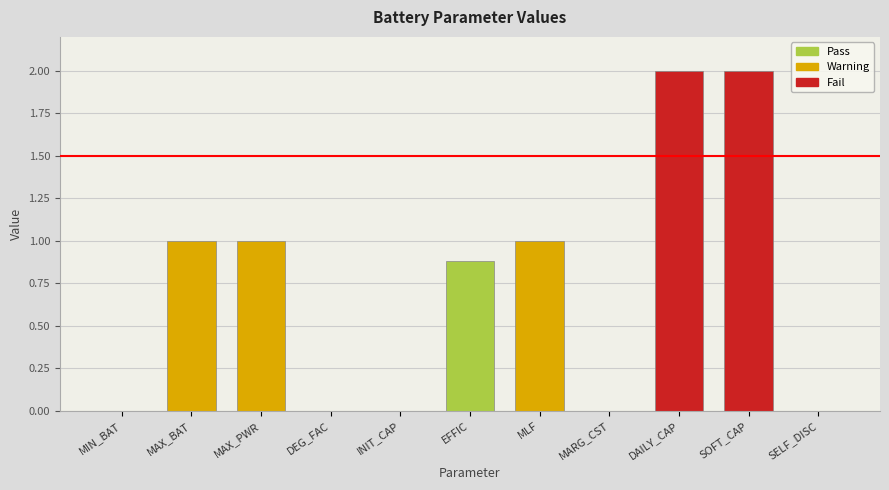

The value at MAX_PWR is 0.4. True or false?

False